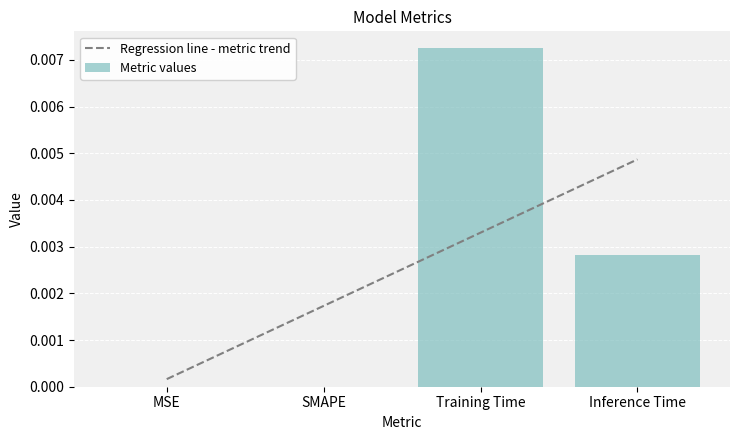

The value of Metric values at MSE is 0.0. True or false?

True